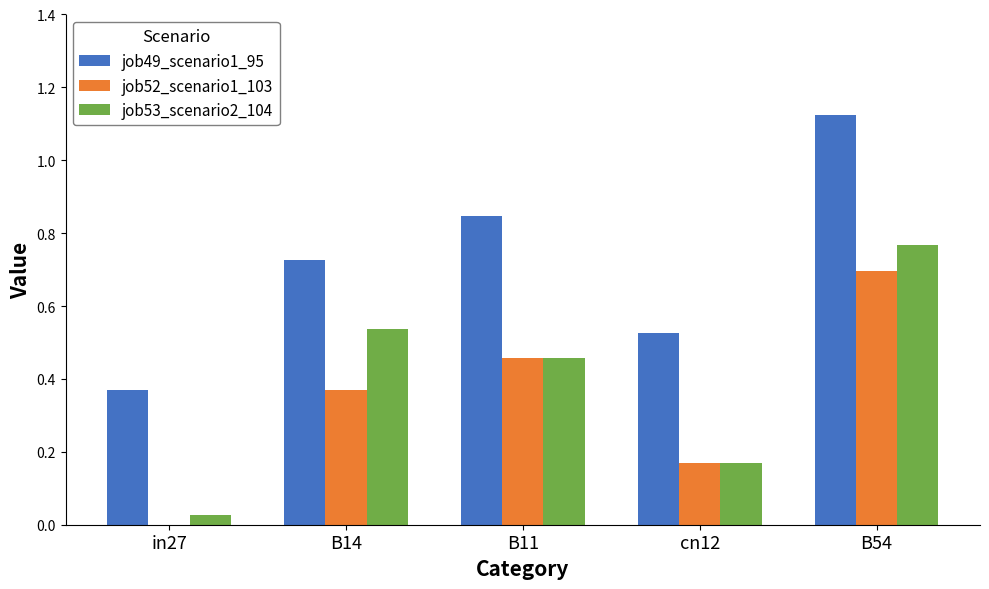

What are all the series names shown in the legend?

job49_scenario1_95, job52_scenario1_103, job53_scenario2_104